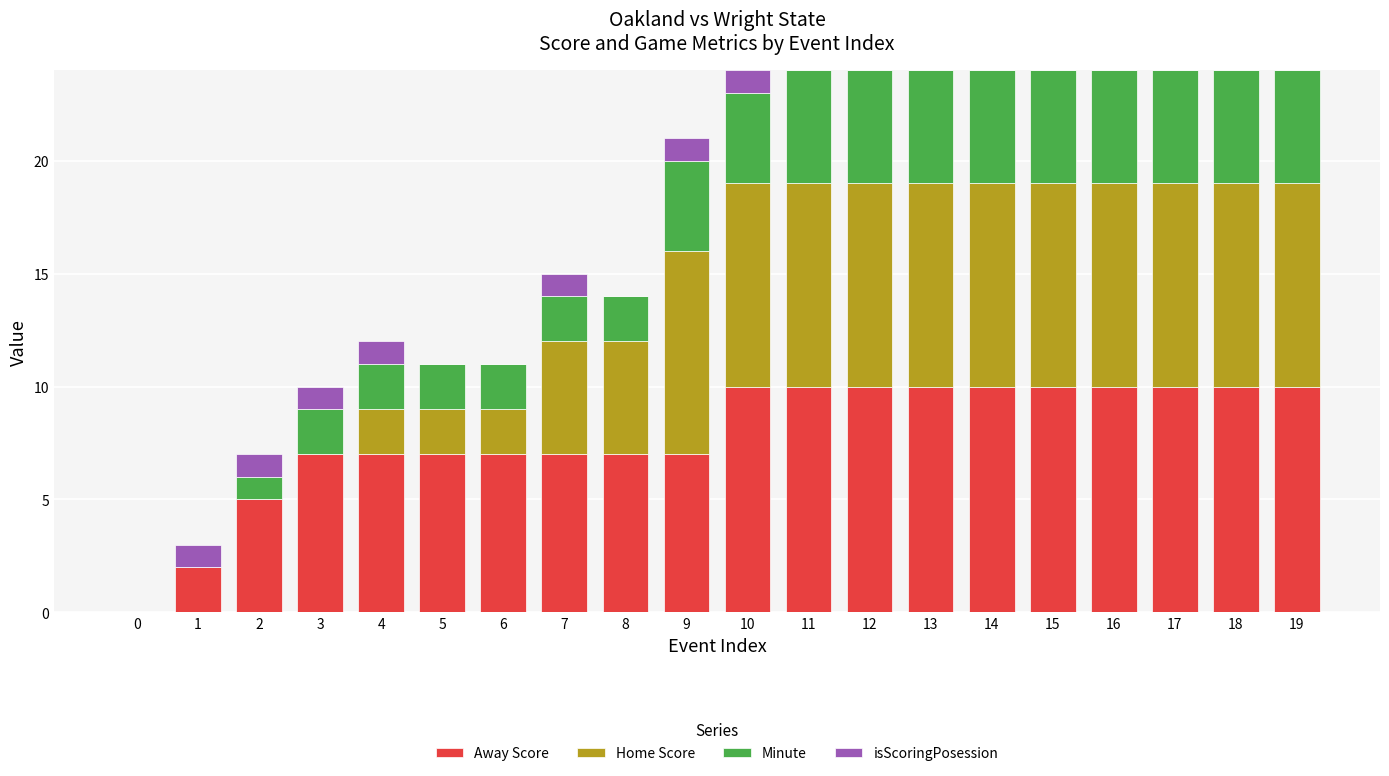

True or false: Away Score has a value of 3 at 17.

False